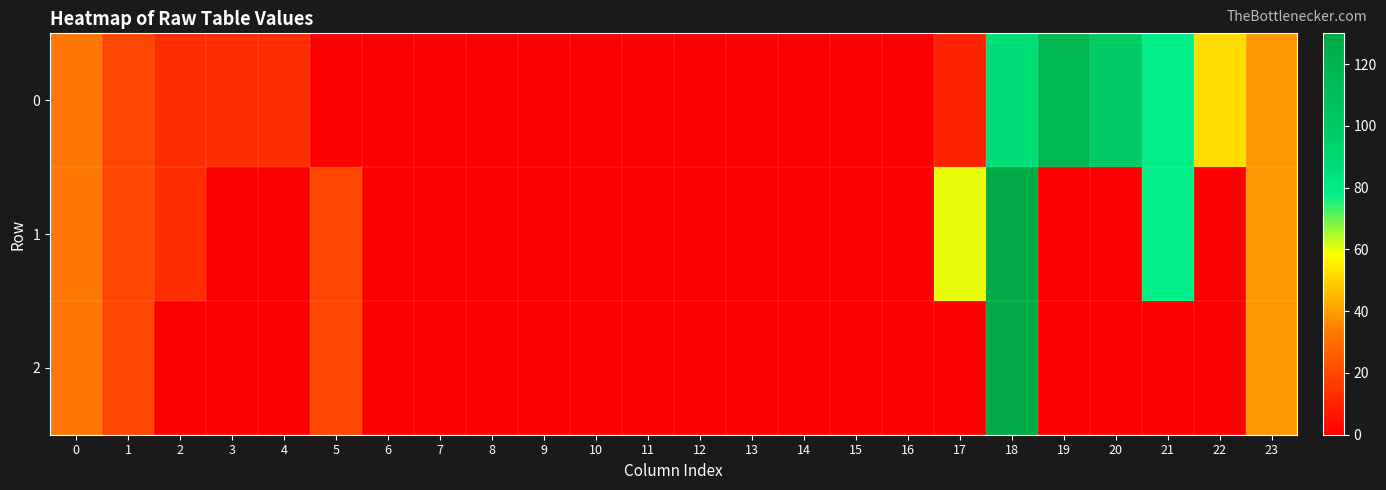

Reading left to right, extract all data points from this chart.

0: 0=32.5	1=19.5	2=13.0	3=13.0	4=13.0	5=0.0	6=0.0	7=0.0	8=0.0	9=0.0	10=0.0	11=0.0	12=0.0	13=0.0	14=0.0	15=0.0	16=0.0	17=9.3	18=86.4	19=117.0	20=97.5	21=78.0	22=52.0	23=39.0
1: 0=32.5	1=19.5	2=13.0	3=0.0	4=0.0	5=19.5	6=0.0	7=0.0	8=0.0	9=0.0	10=0.0	11=0.0	12=0.0	13=0.0	14=0.0	15=0.0	16=0.0	17=60.4	18=130.0	19=0.0	20=0.0	21=78.0	22=0.0	23=39.0
2: 0=32.5	1=19.5	2=0.0	3=0.0	4=0.0	5=19.5	6=0.0	7=0.0	8=0.0	9=0.0	10=0.0	11=0.0	12=0.0	13=0.0	14=0.0	15=0.0	16=0.0	17=0.0	18=130.0	19=0.0	20=0.0	21=0.0	22=0.0	23=39.0